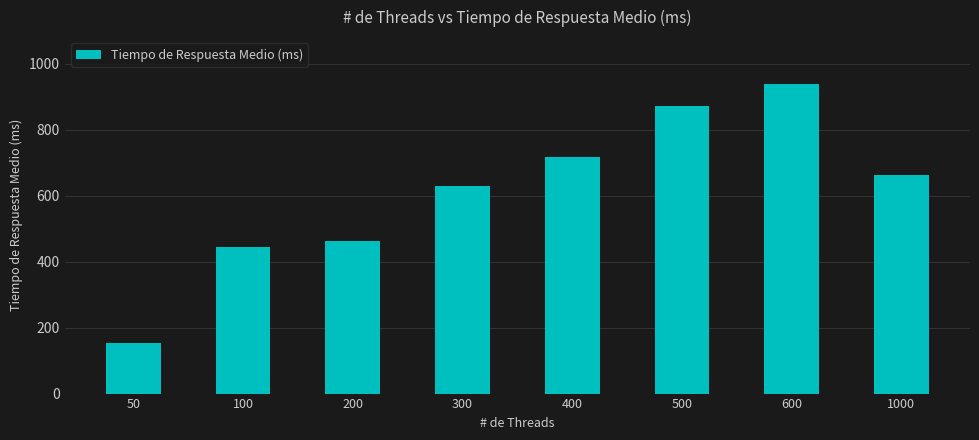

List the labels in order of value, largest first.

600, 500, 400, 1000, 300, 200, 100, 50